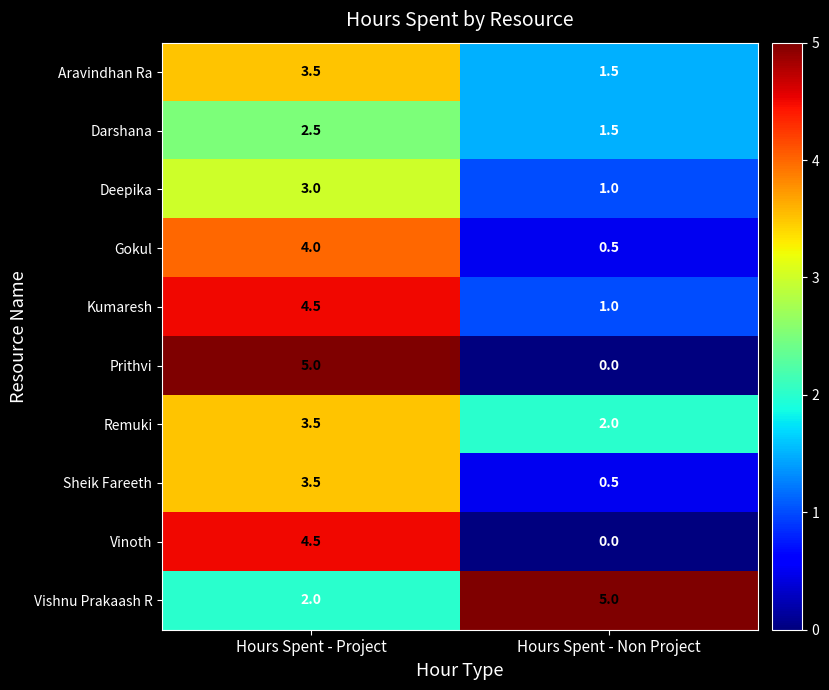

List the labels in order of Gokul value, smallest first.

Hours Spent - Non Project, Hours Spent - Project